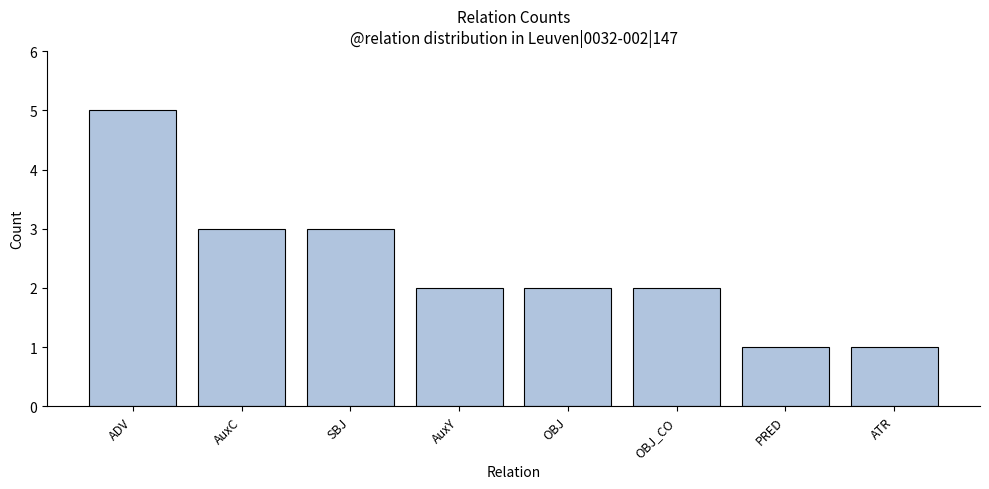

Between ADV and AuxY, which is larger?

ADV